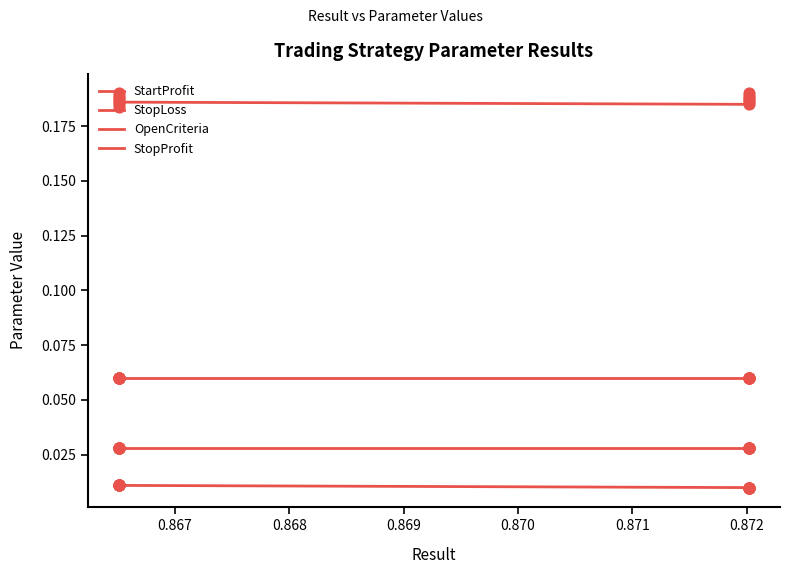

Which series contains the lowest Y value?

StopLoss